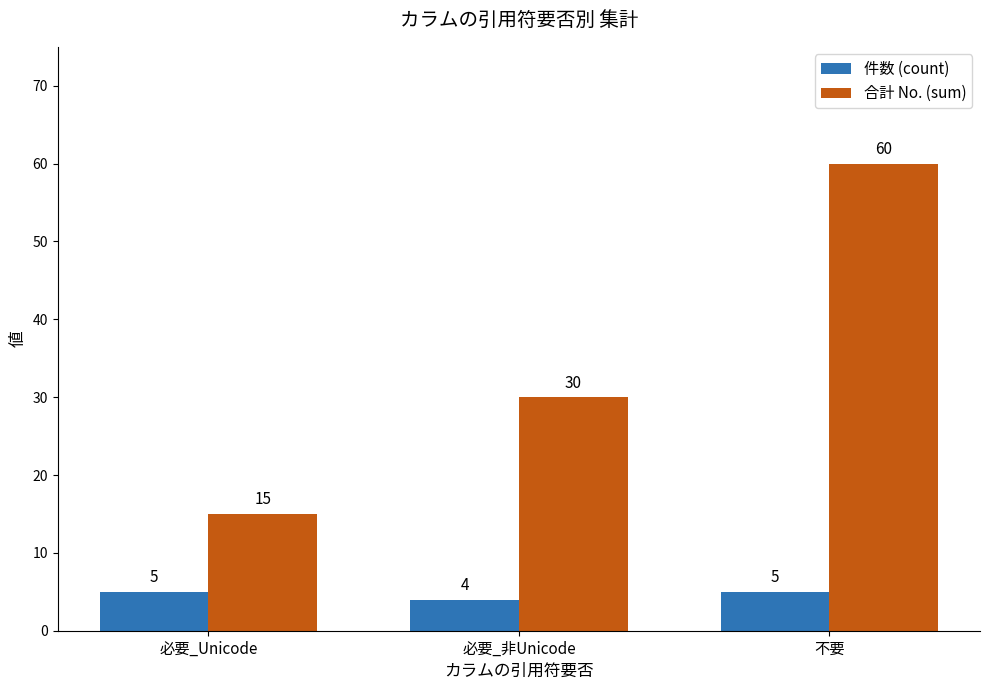

At which label does 件数 (count) reach its minimum?

必要_非Unicode